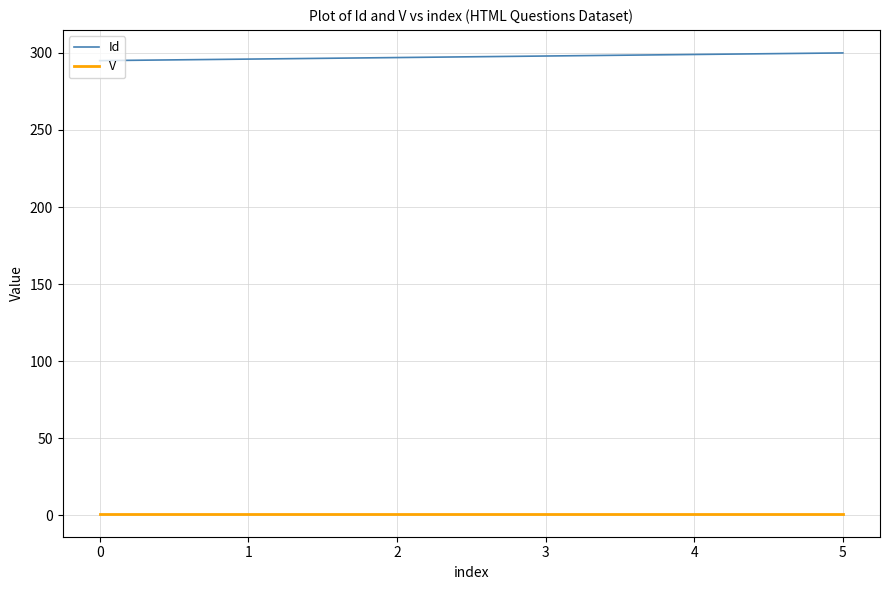

The value of Id at 3 is 298. True or false?

True